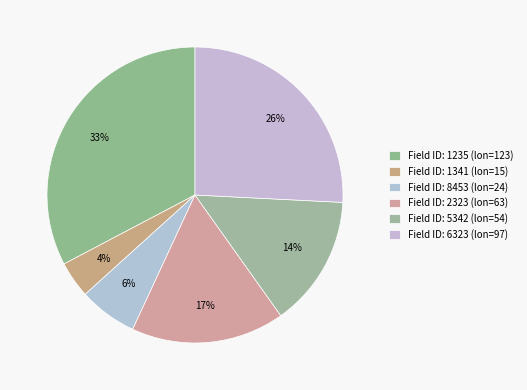

What is the smallest slice in the pie chart?

1341